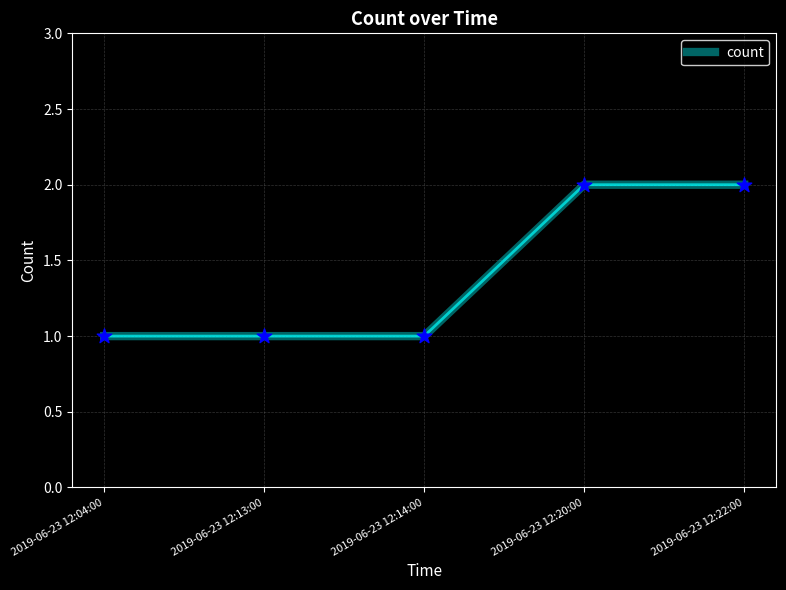

Between 2019-06-23 12:20:00 and 2019-06-23 12:14:00, which is larger?

2019-06-23 12:20:00